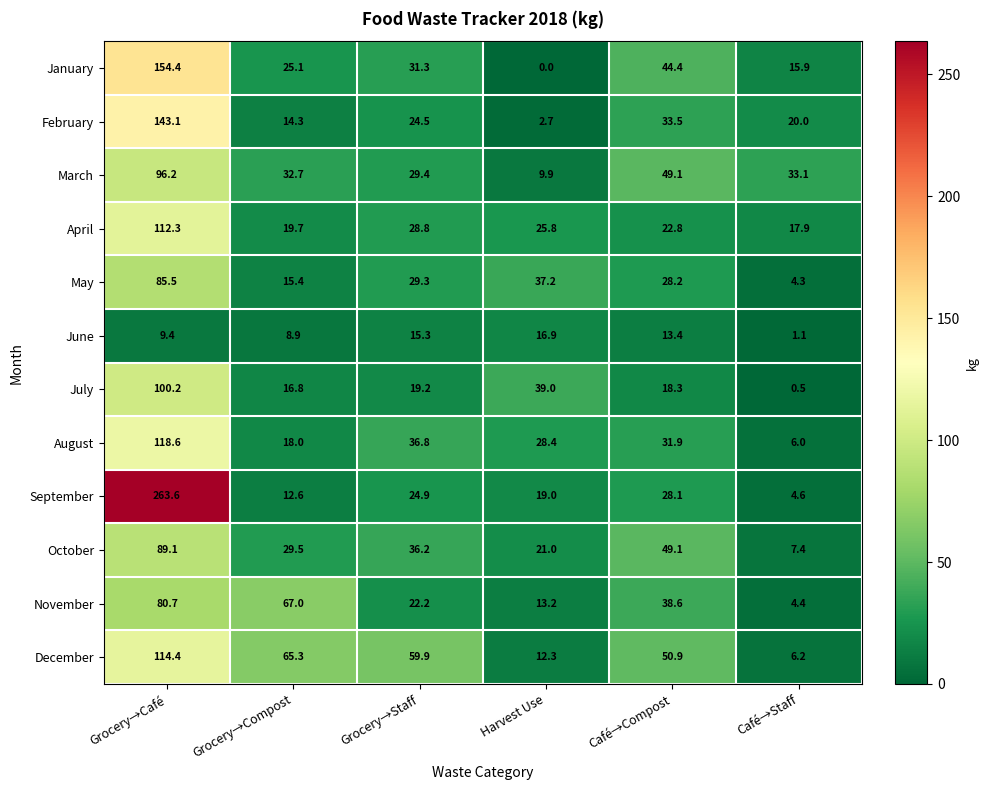

The value of September at Harvest Use is 19.0. True or false?

True